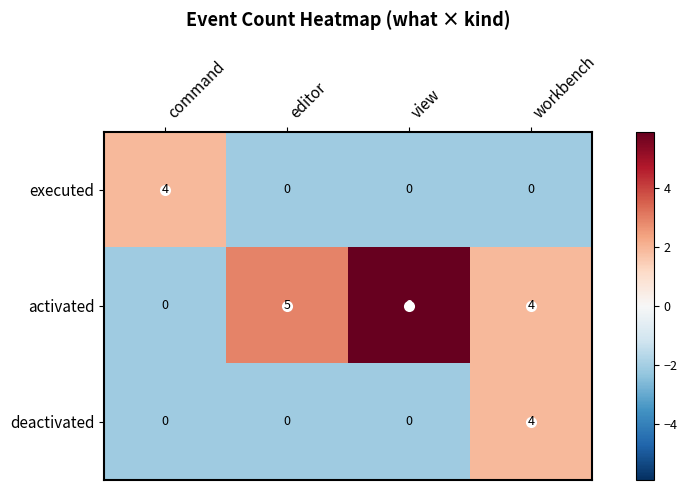

Which series has the widest spread of values?

activated